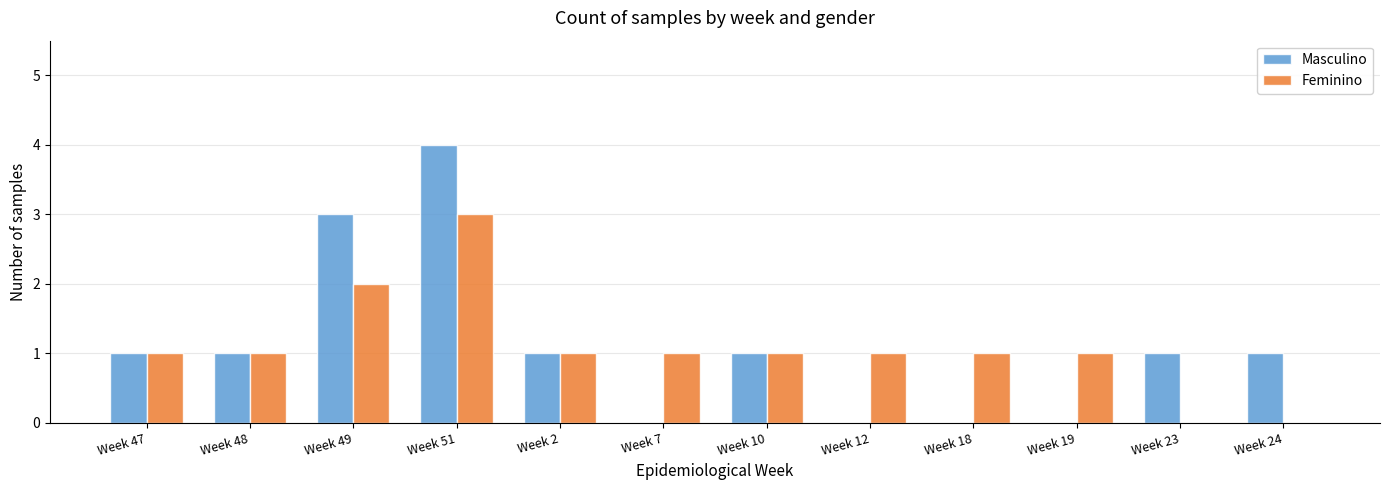

True or false: Feminino has a value of 2 at Week 49.

True